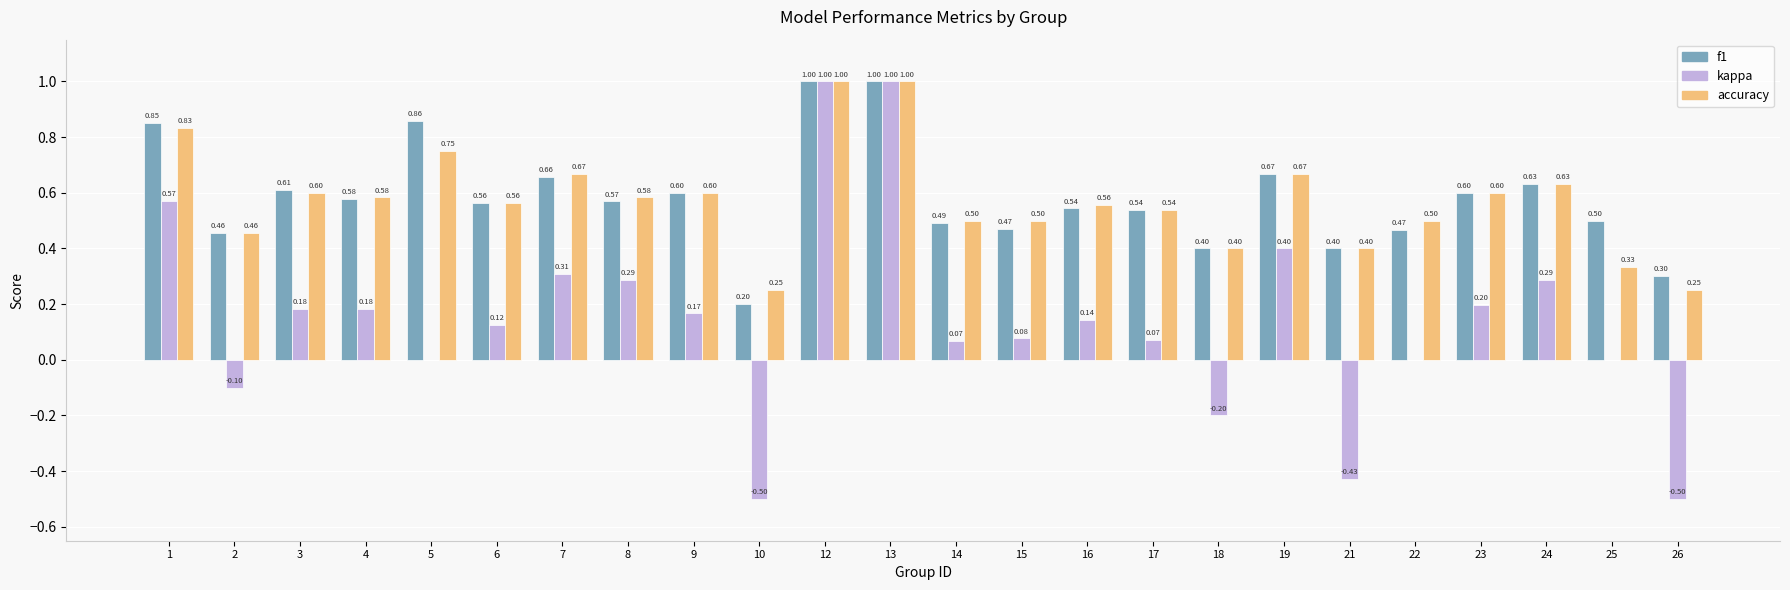

Is the value of kappa at 3 greater than the value of accuracy at 7?

No